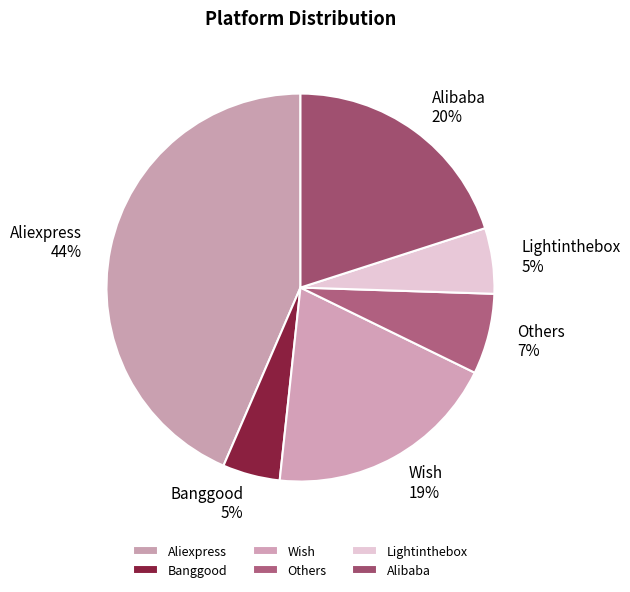

To the nearest percent, what percentage of the pie is Wish?

19%